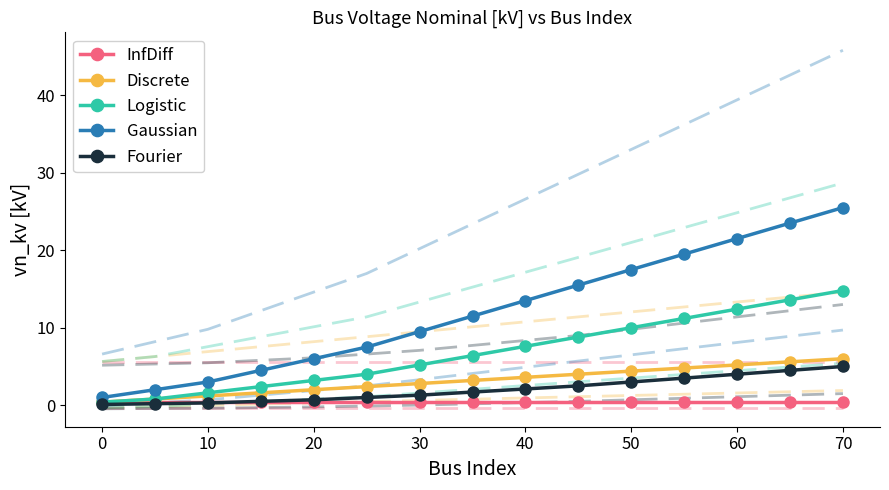

What is the highest value of the Logistic series?

14.8